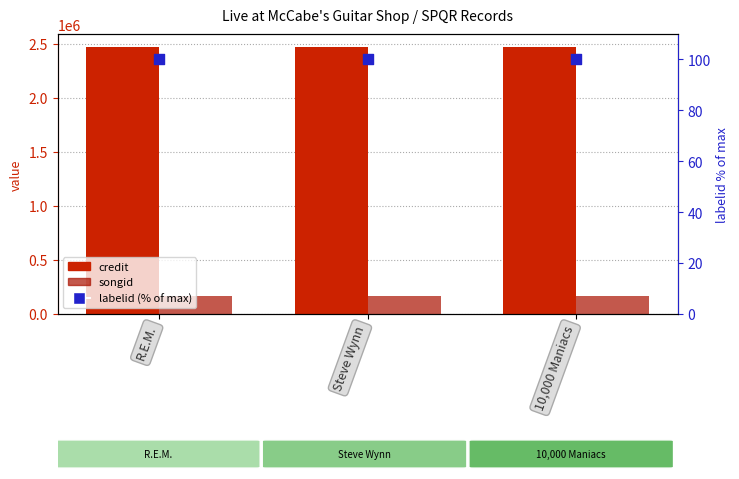

Which series has the largest Y range (max minus min)?

credit